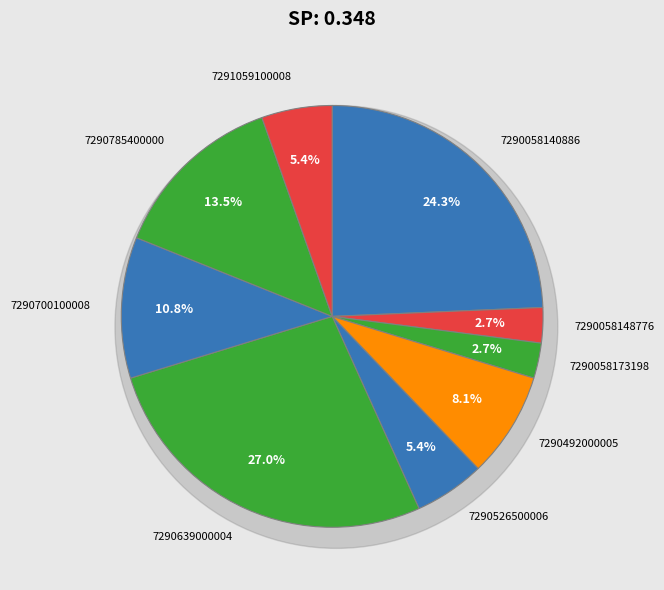

To the nearest percent, what is the difference between the largest and smallest slice percentages?

24%